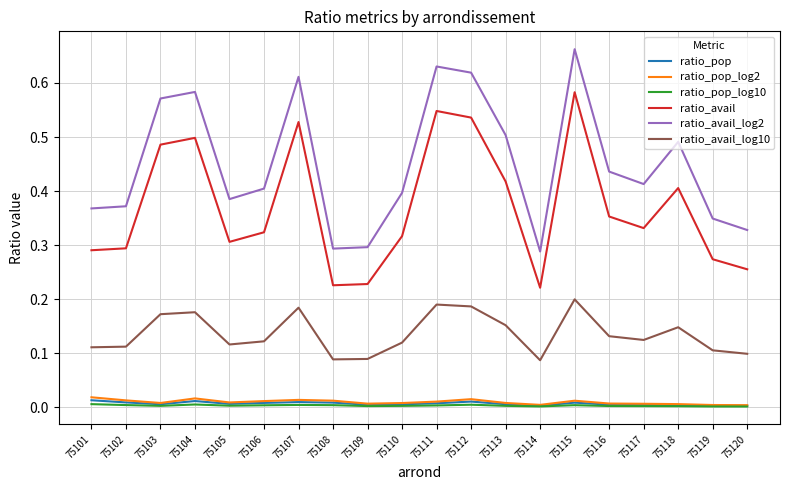

True or false: ratio_avail and ratio_avail_log10 cross at least once.

False